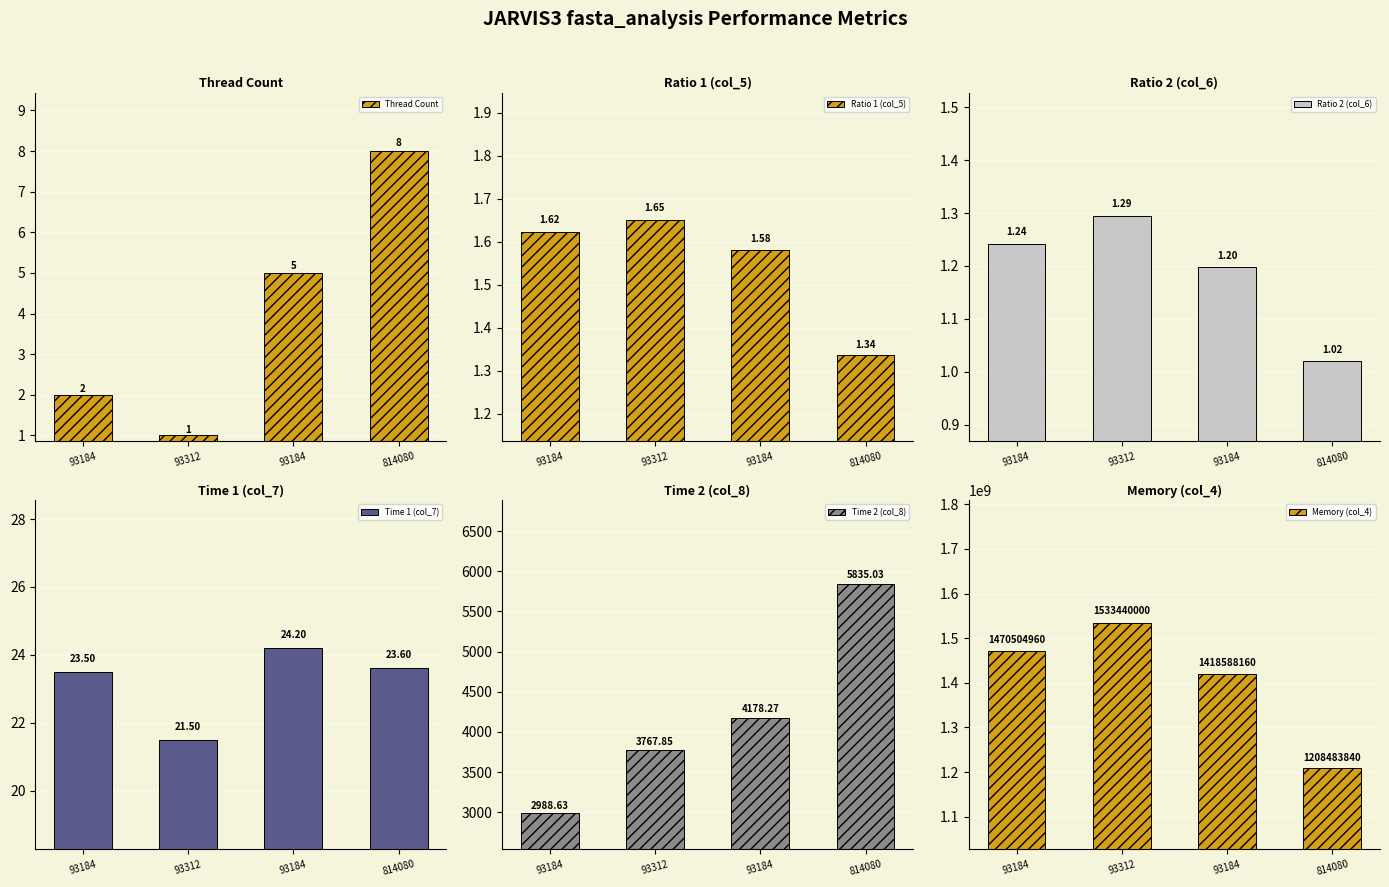

At which label does Time 1 (col_7) reach its minimum?

93312